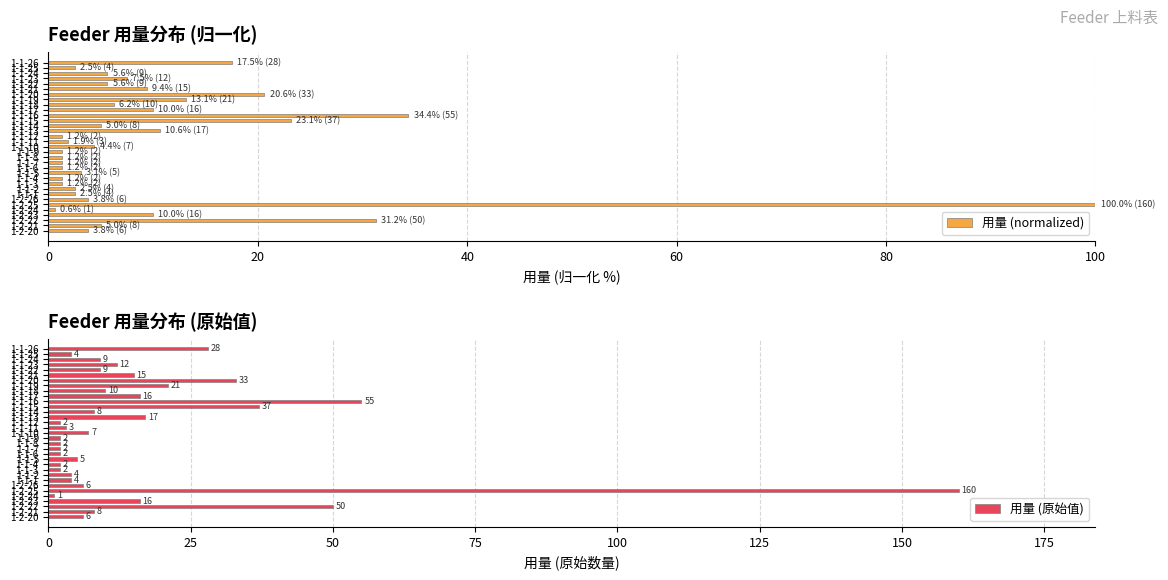

What is the average value of the 用量 (normalized) series?

10.6